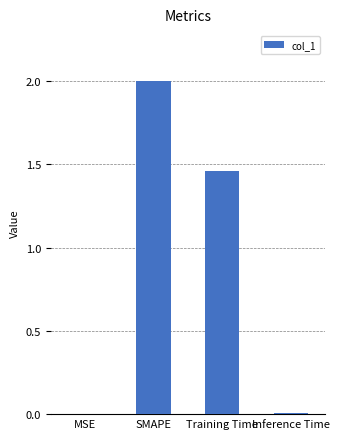

Where does the data first go above 1?

SMAPE